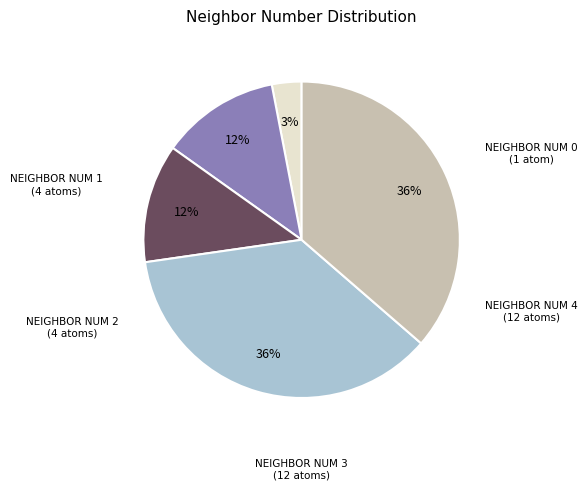

To the nearest percent, what is the average slice percentage?

20%